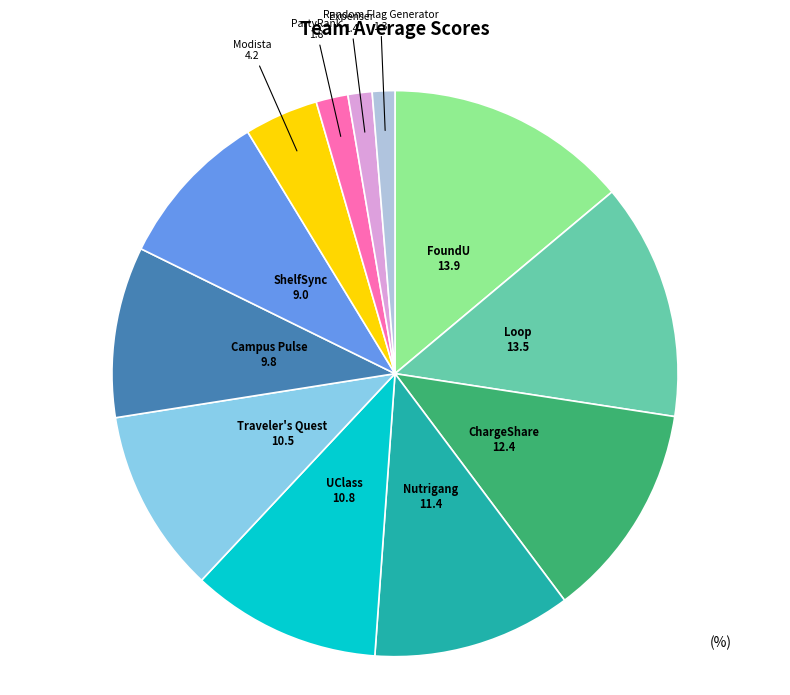

Combined, do ChargeShare and Modista account for over 50%?

No